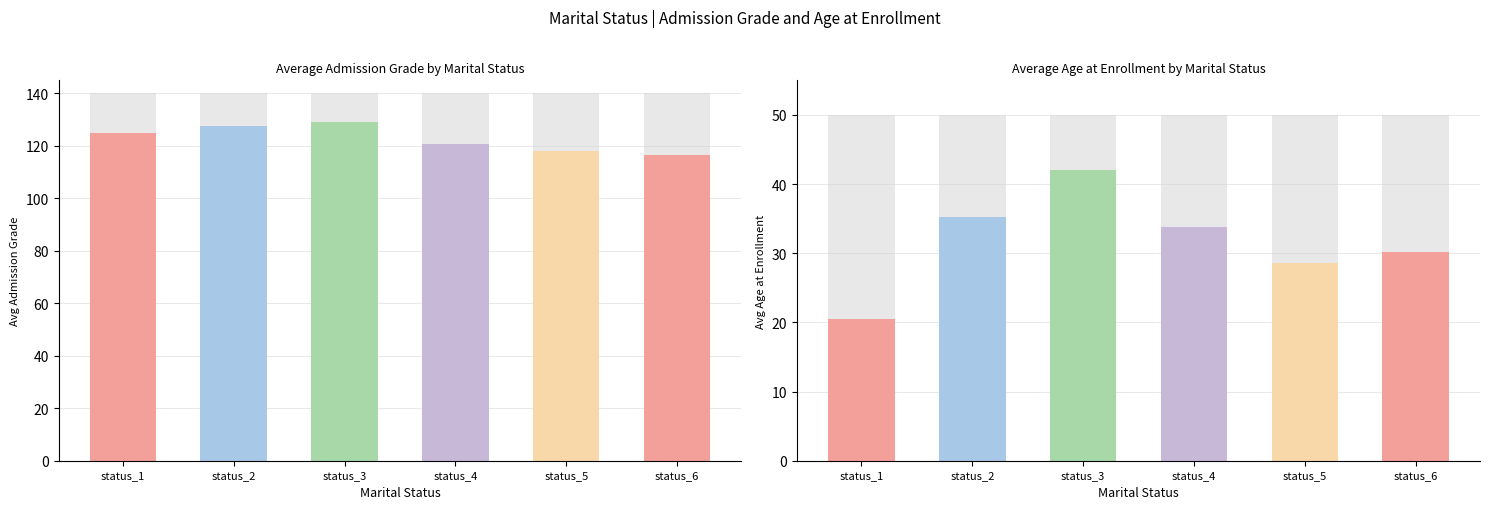

What is the difference between the Avg Age at Enrollment values at status_5 and status_1?

8.1